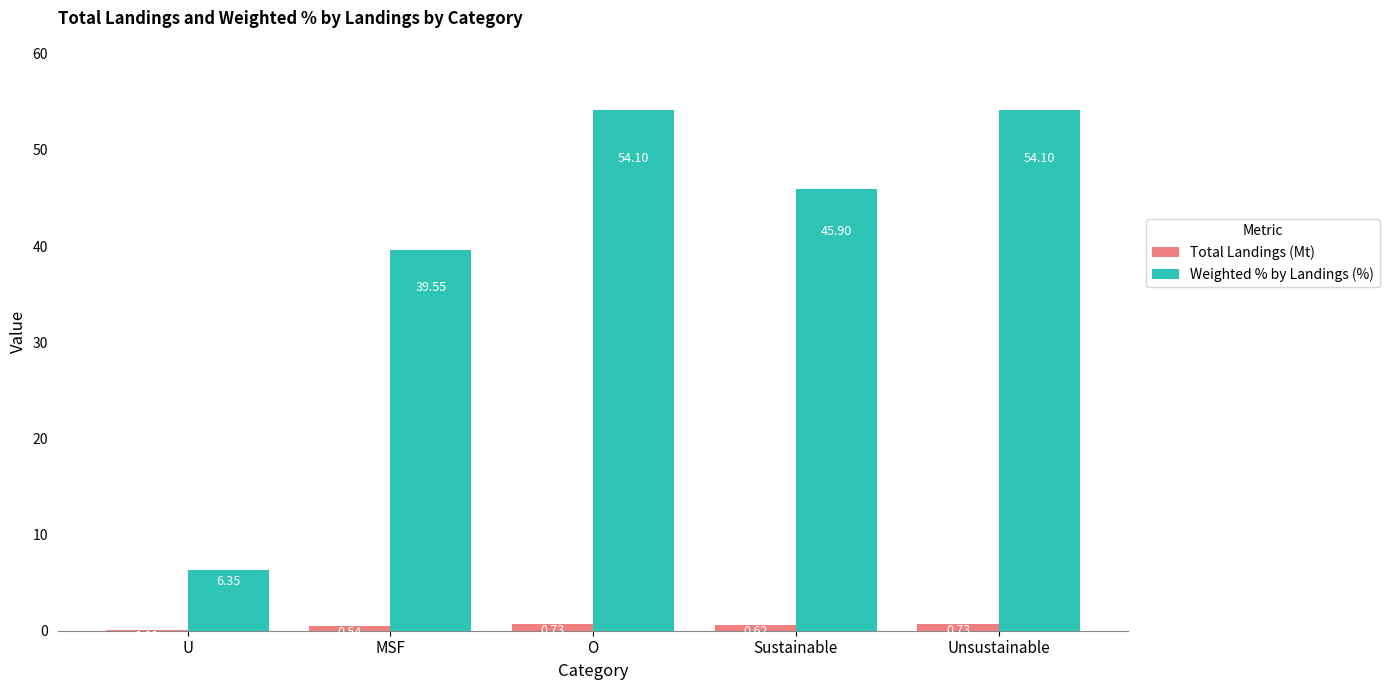

What is the sum of all Weighted % by Landings (%) values?

200.0